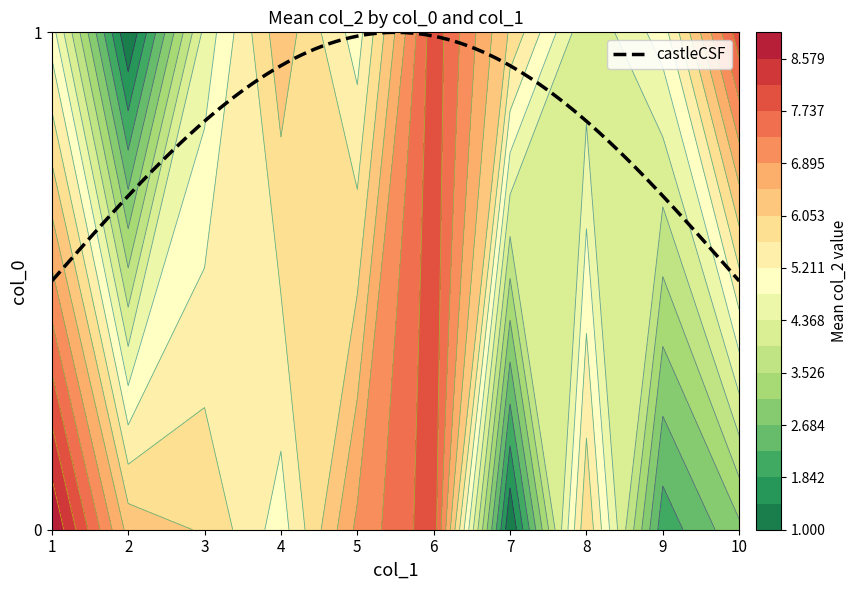

True or false: castleCSF has a value of 0.5 at 10.

True